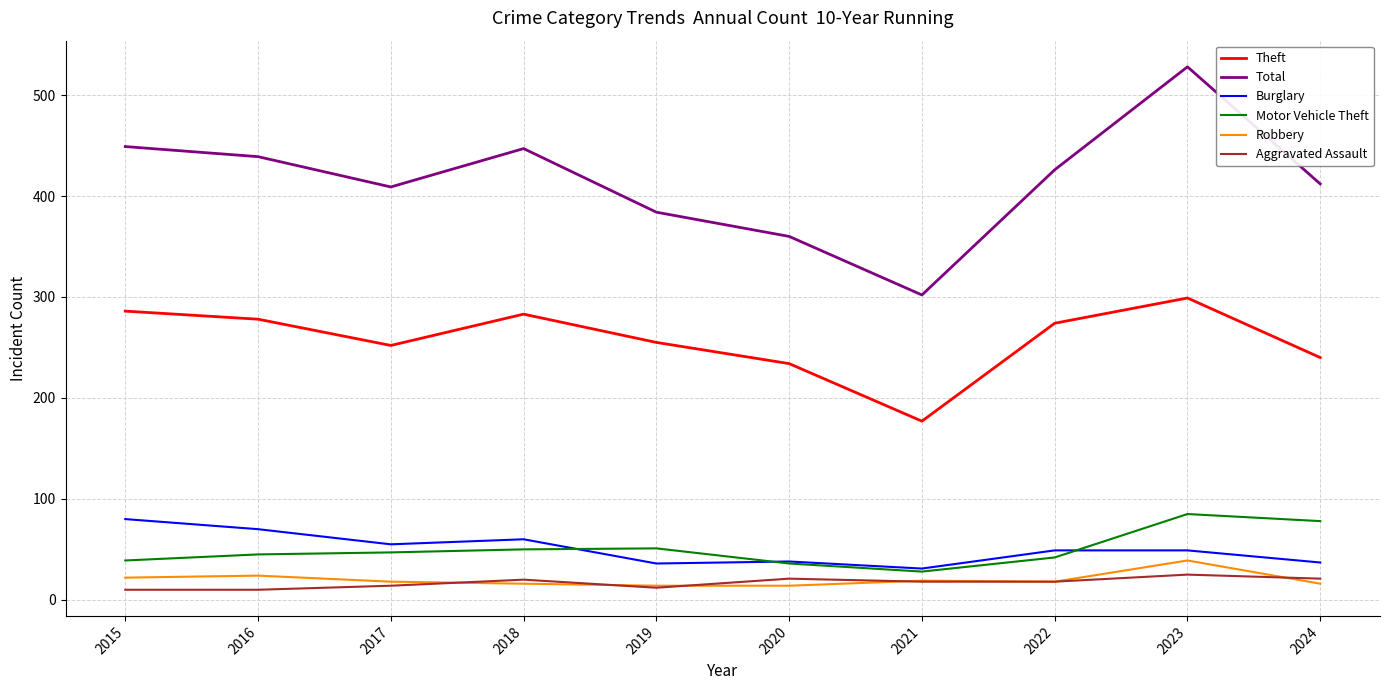

At which category does Burglary reach its first local peak?

2018